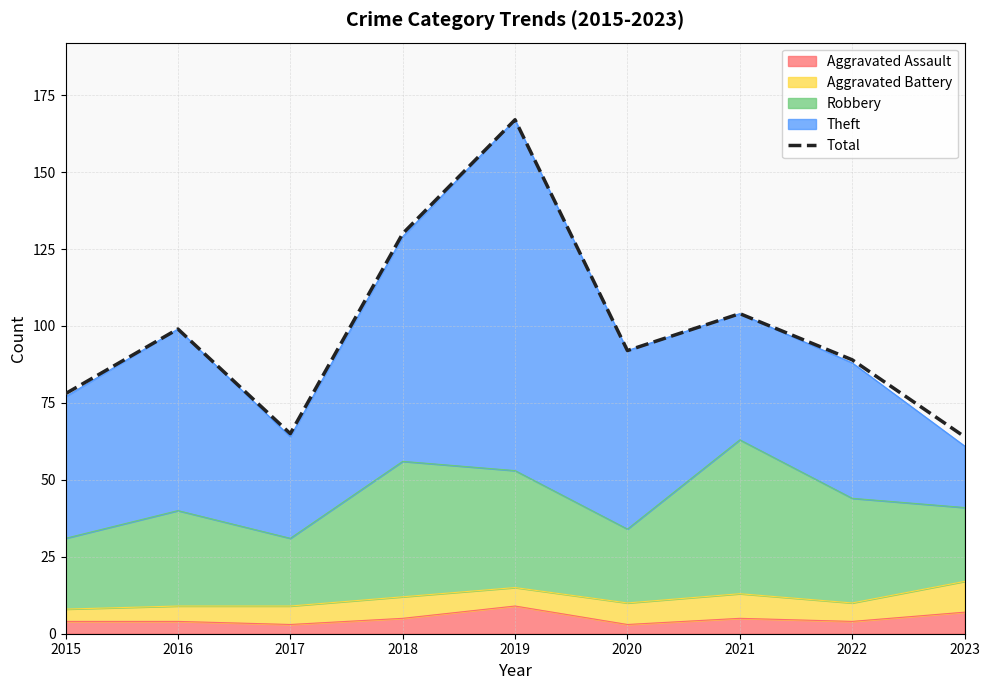

At which category does the chart reach its minimum across all series?

2023